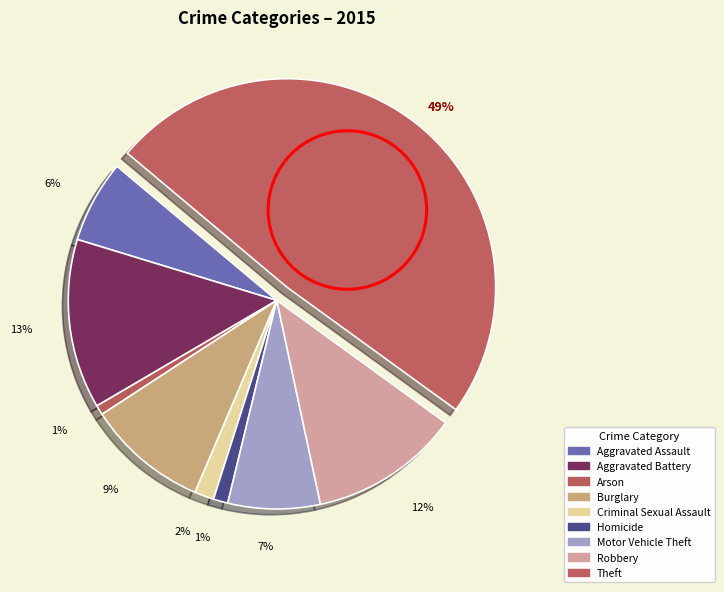

Count the number of slices in the pie.

9